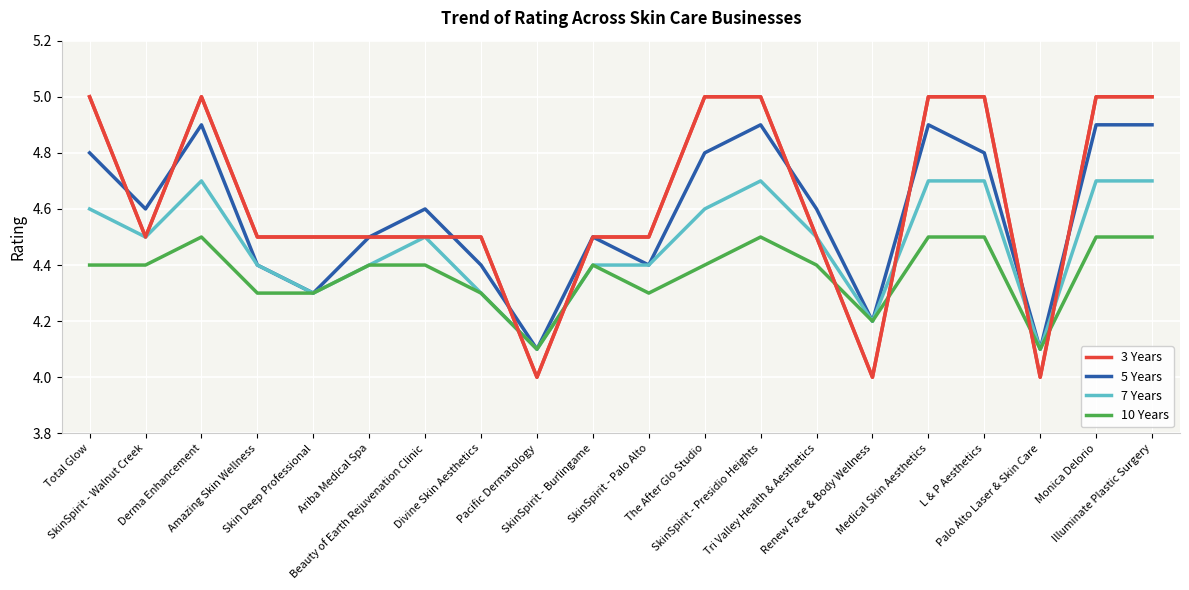

What is the difference between the second highest and second lowest values in the 7 Years series?

0.6